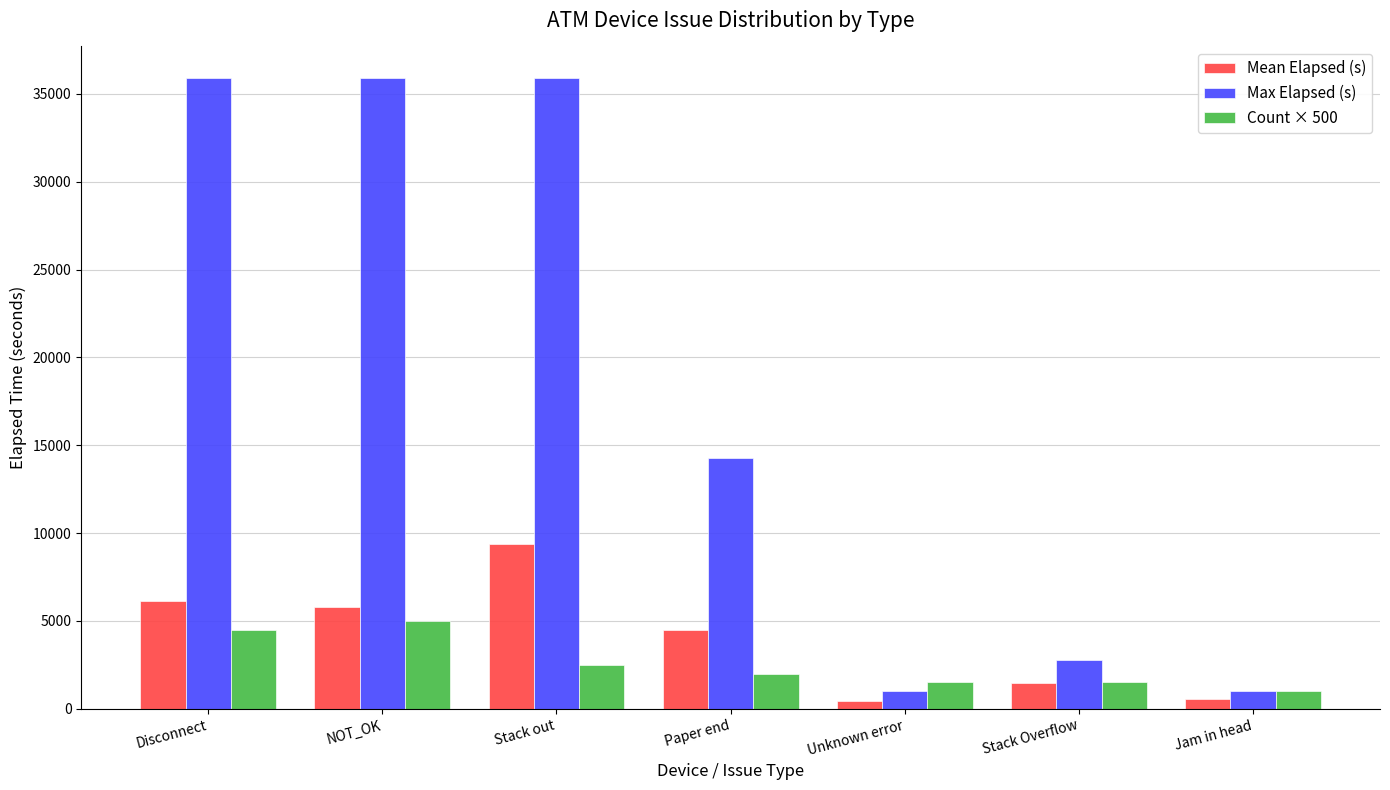

What is the sum of the Count × 500 values at Jam in head and Disconnect?

5500